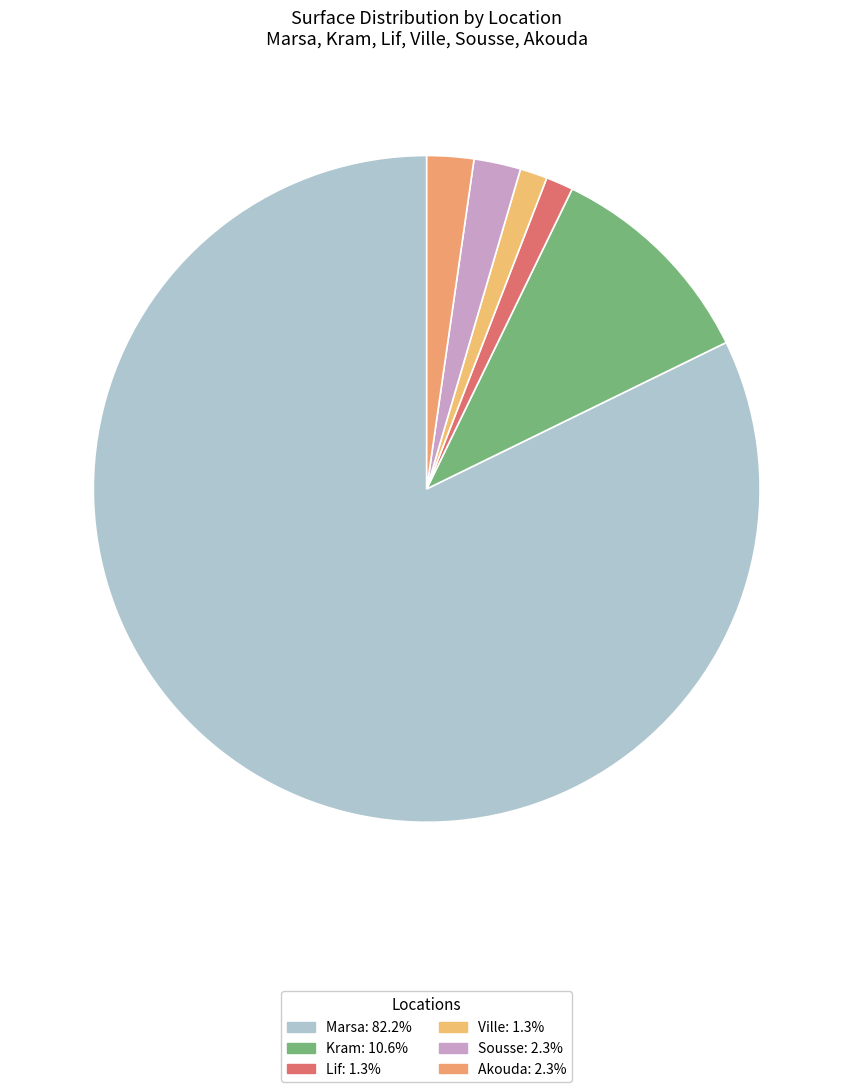

Which category has the smallest portion of the pie?

Lif